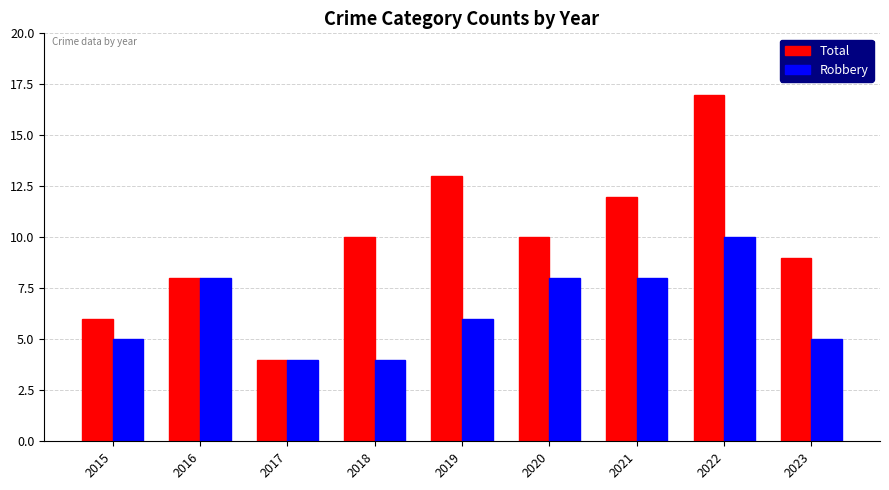

What is the maximum value for Total?

17